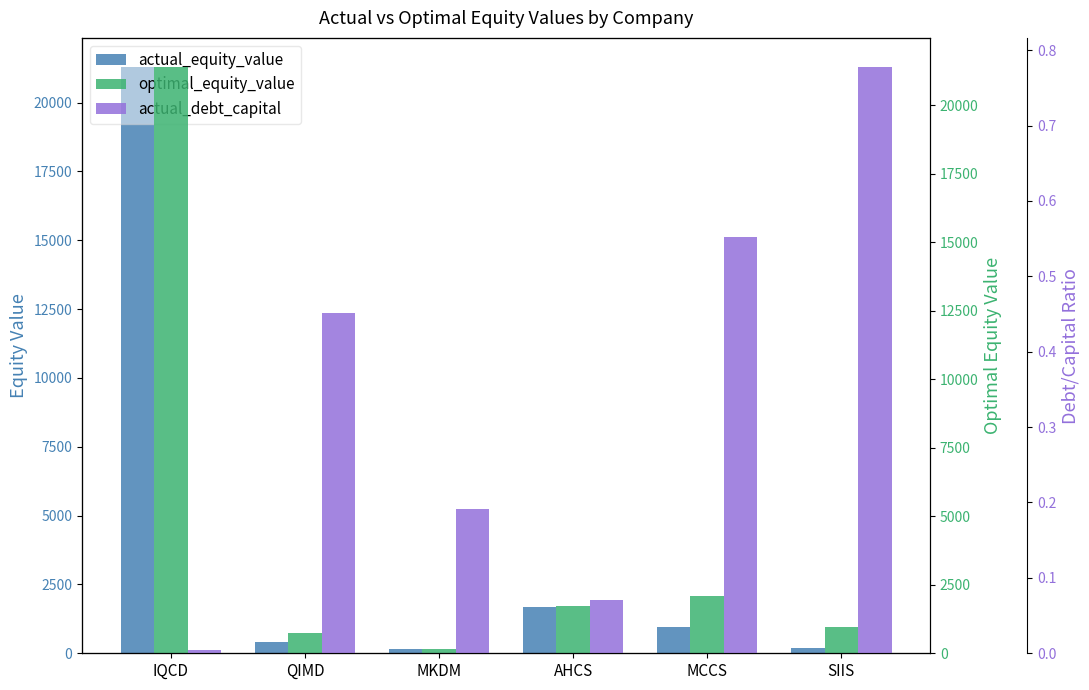

Reading left to right, list all the values displayed in this chart.

actual_equity_value: 21288.5	419.0	142.4	1687.3	950.9	192.8
optimal_equity_value: 21396.5	729.3	168.7	1715.6	2089.2	971.4
actual_debt_capital: 0.0	0.5	0.2	0.1	0.6	0.8